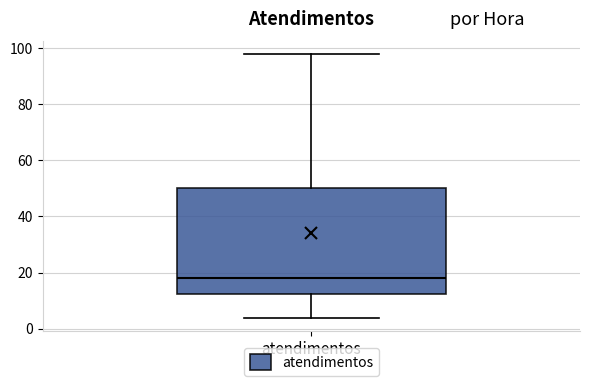

Read this box plot against the y-axis: the position of the median line, the range covered by the box, and the ends of both whiskers. The values are not printed on the chart, so give them approximately, as read against the axis.

median 18, box 12 to 50, whiskers 4 to 98